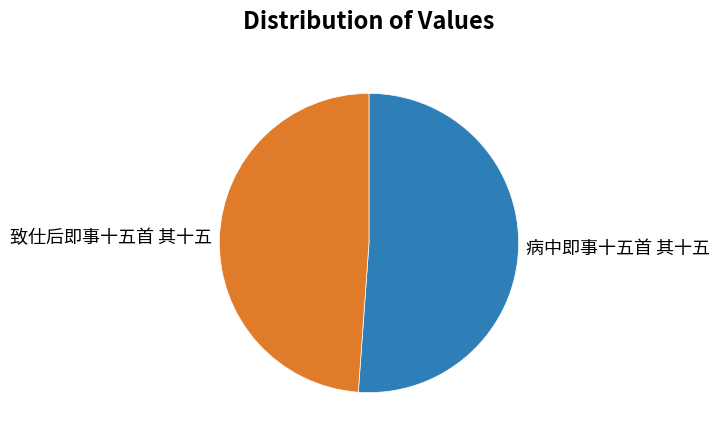

Is the sum of 致仕后即事十五首 其十五 and 病中即事十五首 其十五 greater than half?

Yes